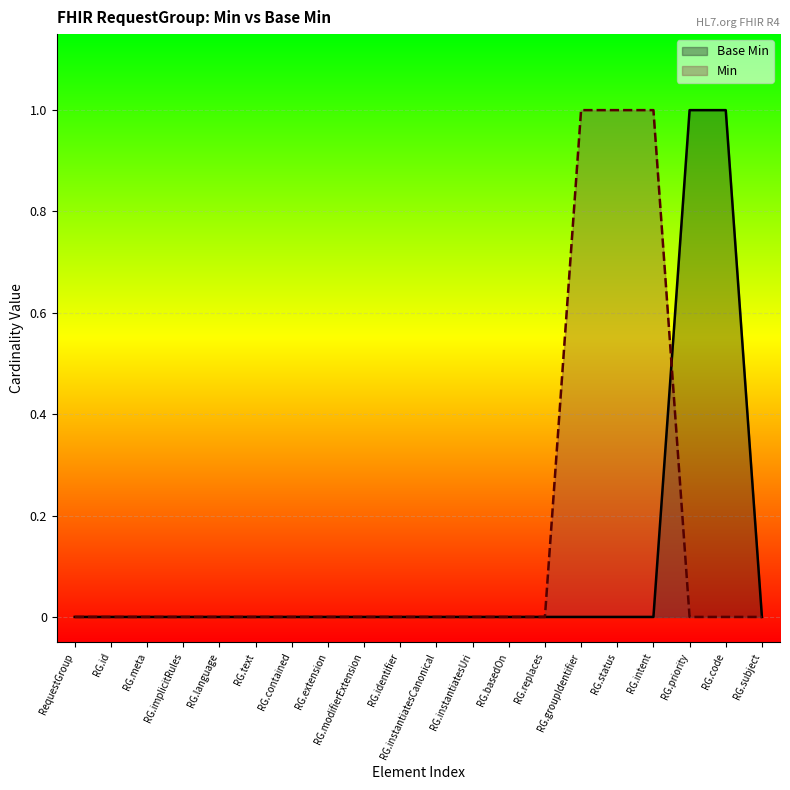

How many lines are shown in the chart?

2